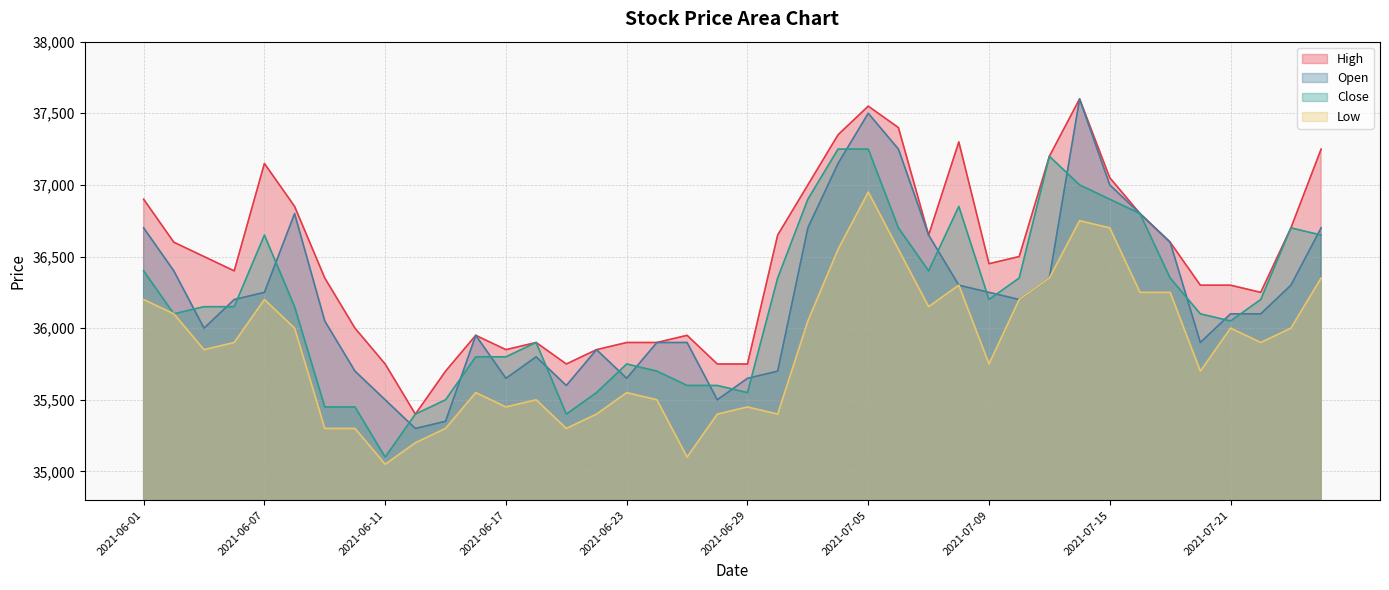

What is the total value across all series at 2021-07-06?

147900